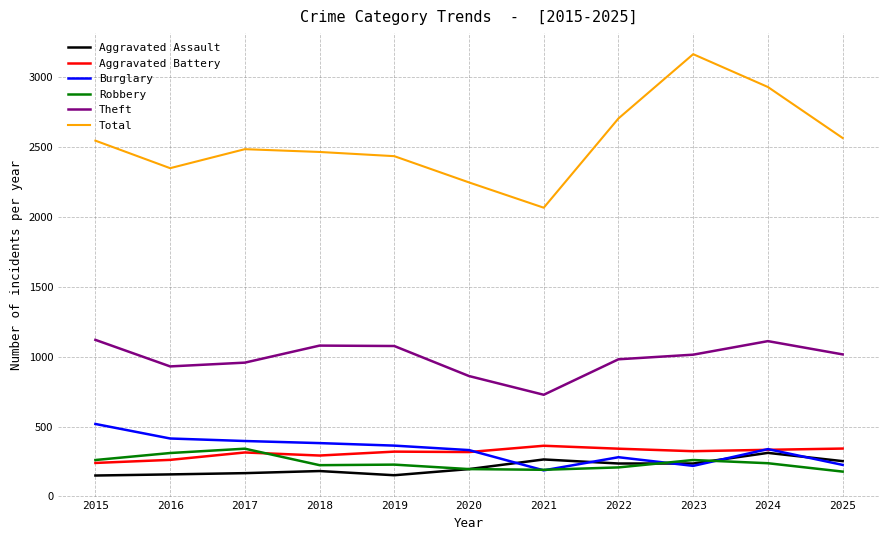

How many values in the Aggravated Assault series are below 196?

5